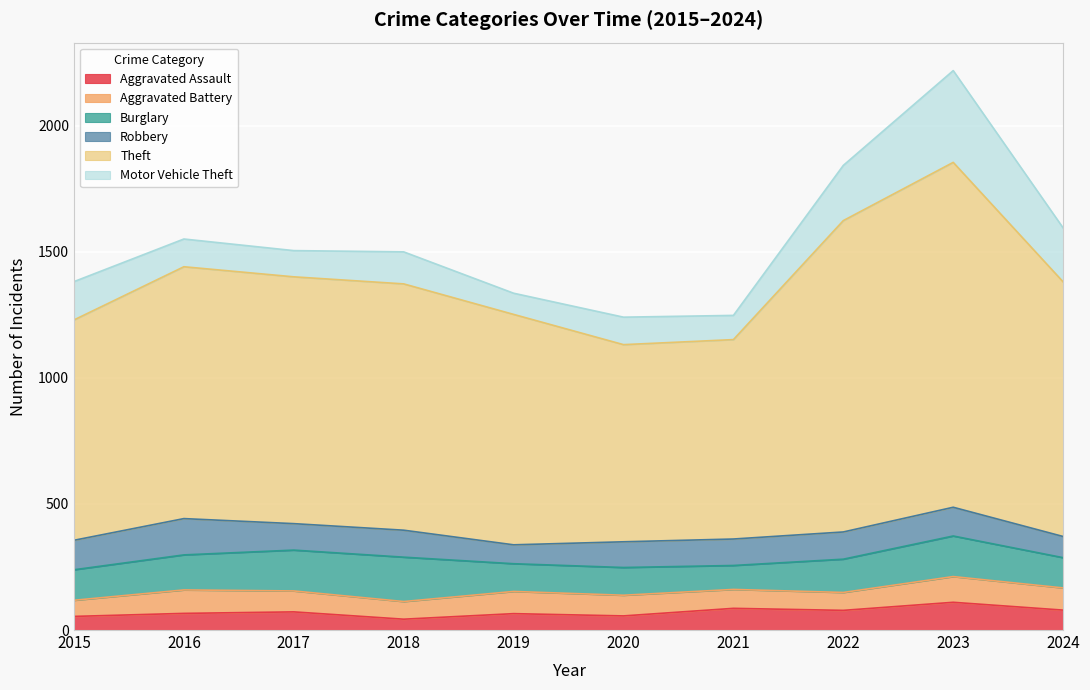

Reading left to right, transcribe all the data shown in this chart.

Aggravated Assault: 54	66	72	43	65	56	86	78	110	79
Aggravated Battery: 64	93	83	70	88	82	75	71	102	88
Burglary: 121	139	162	176	110	110	95	132	161	120
Robbery: 117	144	105	107	75	102	105	108	114	84
Theft: 874	999	979	977	914	782	791	1235	1368	1010
Motor Vehicle Theft: 152	110	104	127	84	109	96	219	364	214